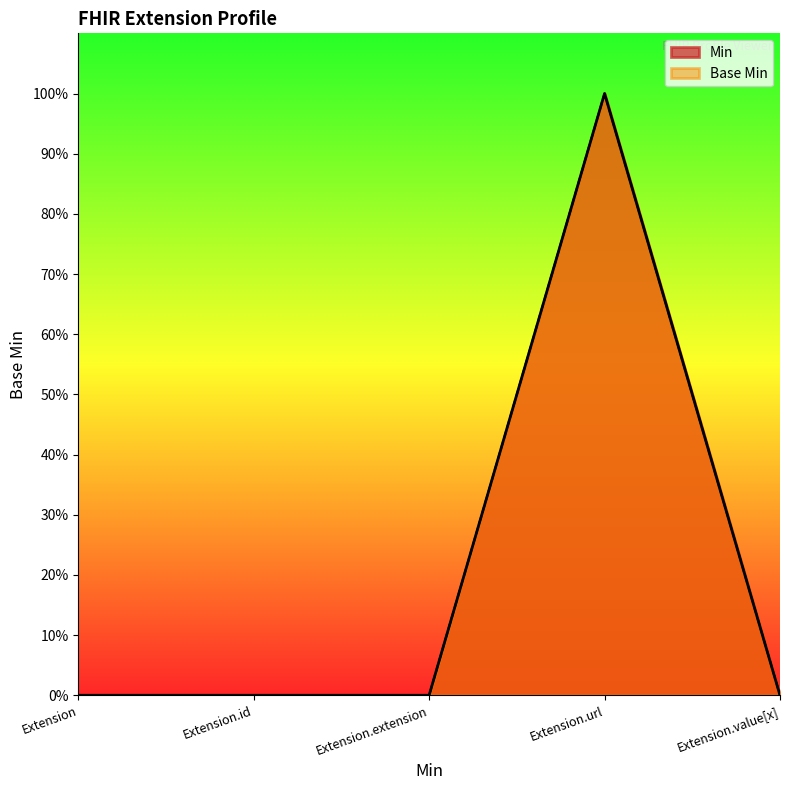

Reading left to right, extract all data points from this chart.

Min: Extension=0	Extension.id=0	Extension.extension=0	Extension.url=1	Extension.value[x]=0
Base Min: Extension=0	Extension.id=0	Extension.extension=0	Extension.url=1	Extension.value[x]=0